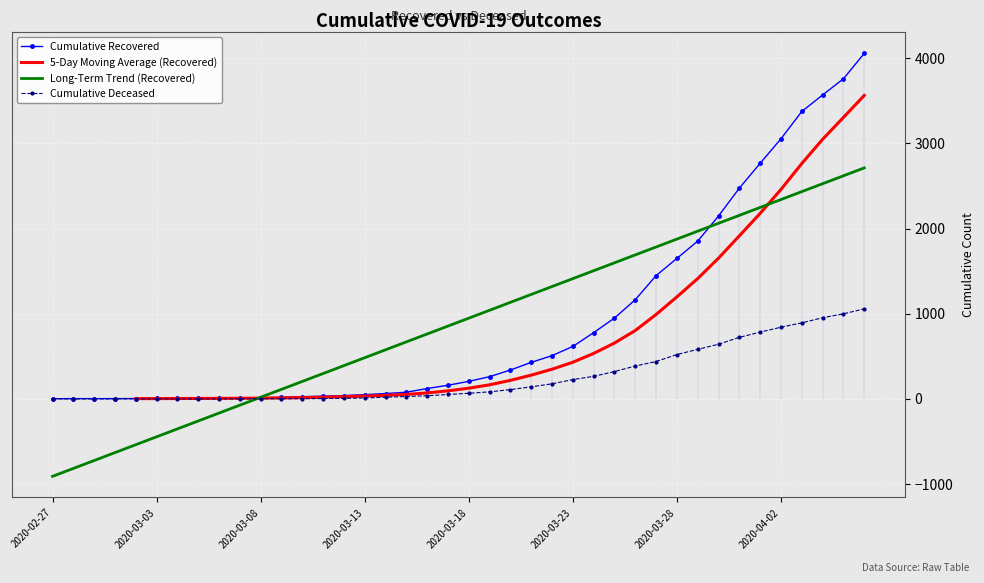

What is the label of the 3rd point from the left?

2020-02-29